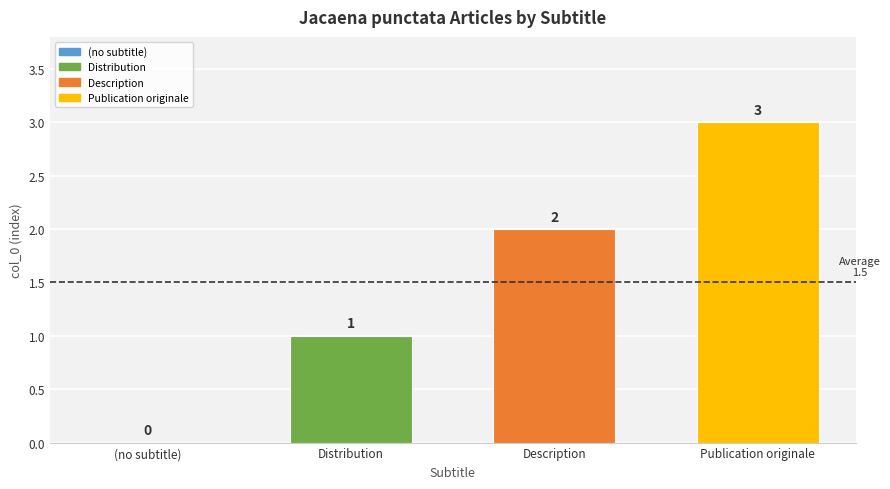

What is the maximum value shown in the chart?

3